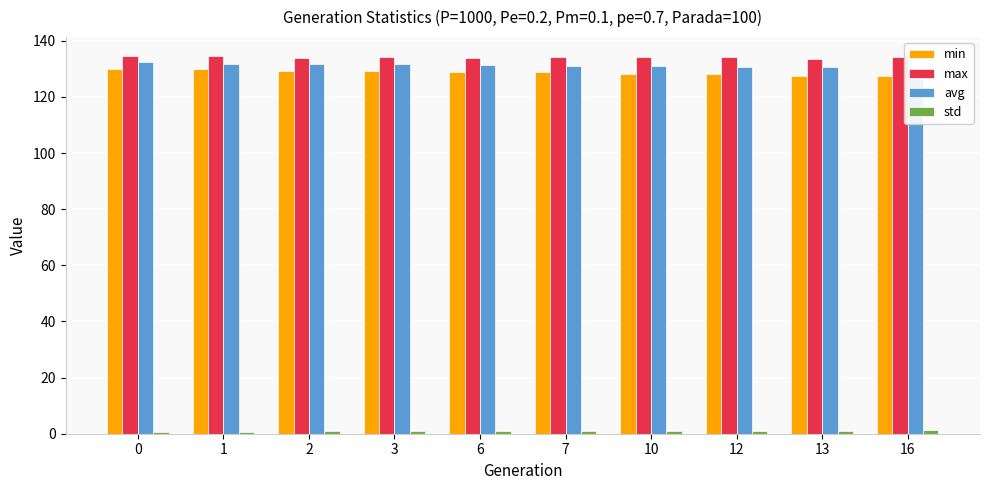

What is the spread (max minus min) of values at 10?

133.3